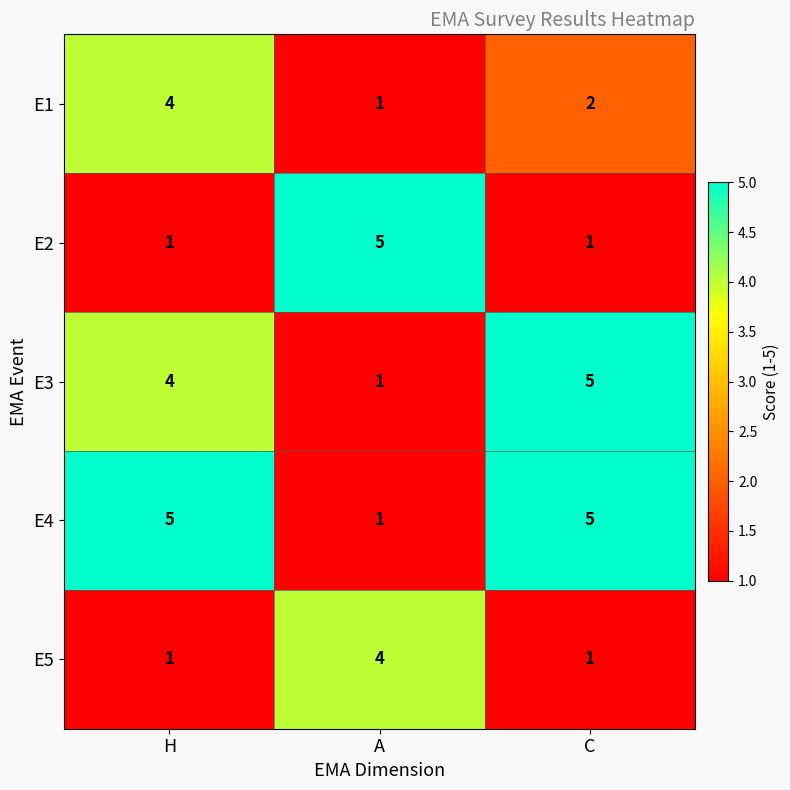

Reading left to right, extract all data points from this chart.

E1: 4	1	2
E2: 1	5	1
E3: 4	1	5
E4: 5	1	5
E5: 1	4	1